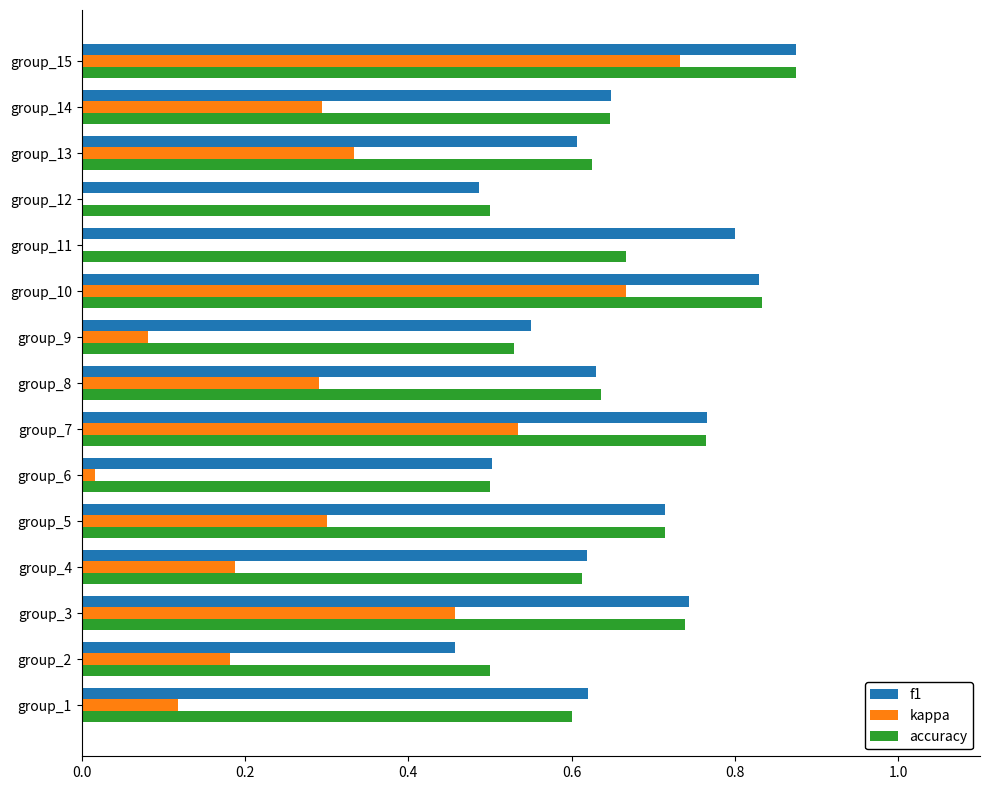

Which label corresponds to the largest value in the chart?

group_15